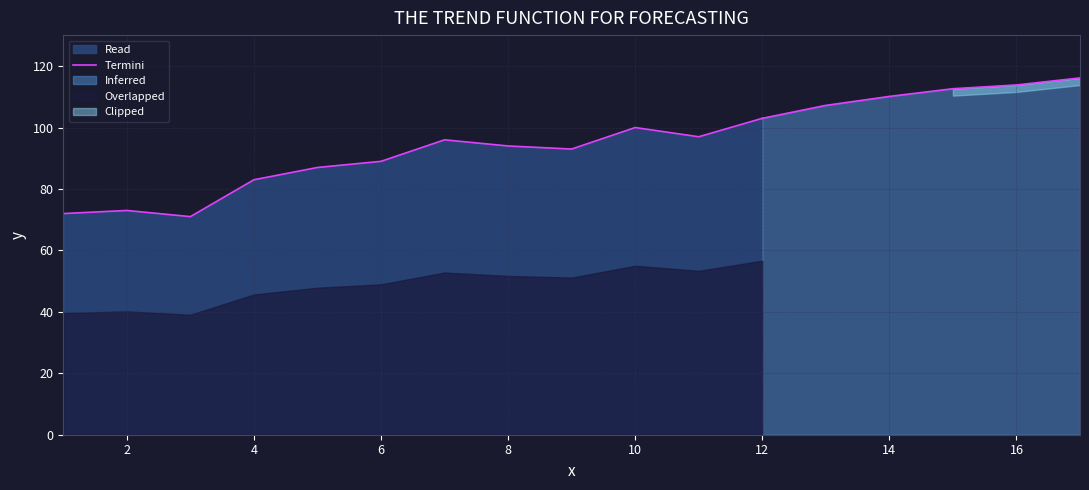

What is the value of the 3rd point from the left?

71